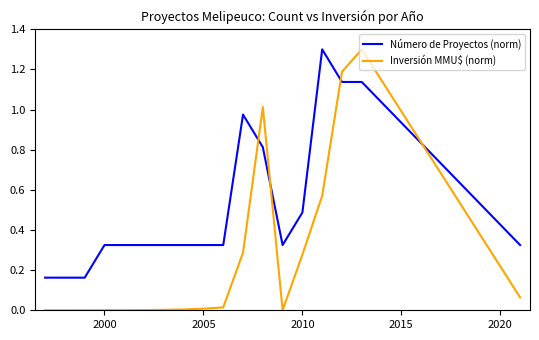

Which series has the largest total across all categories?

Número de Proyectos (norm)